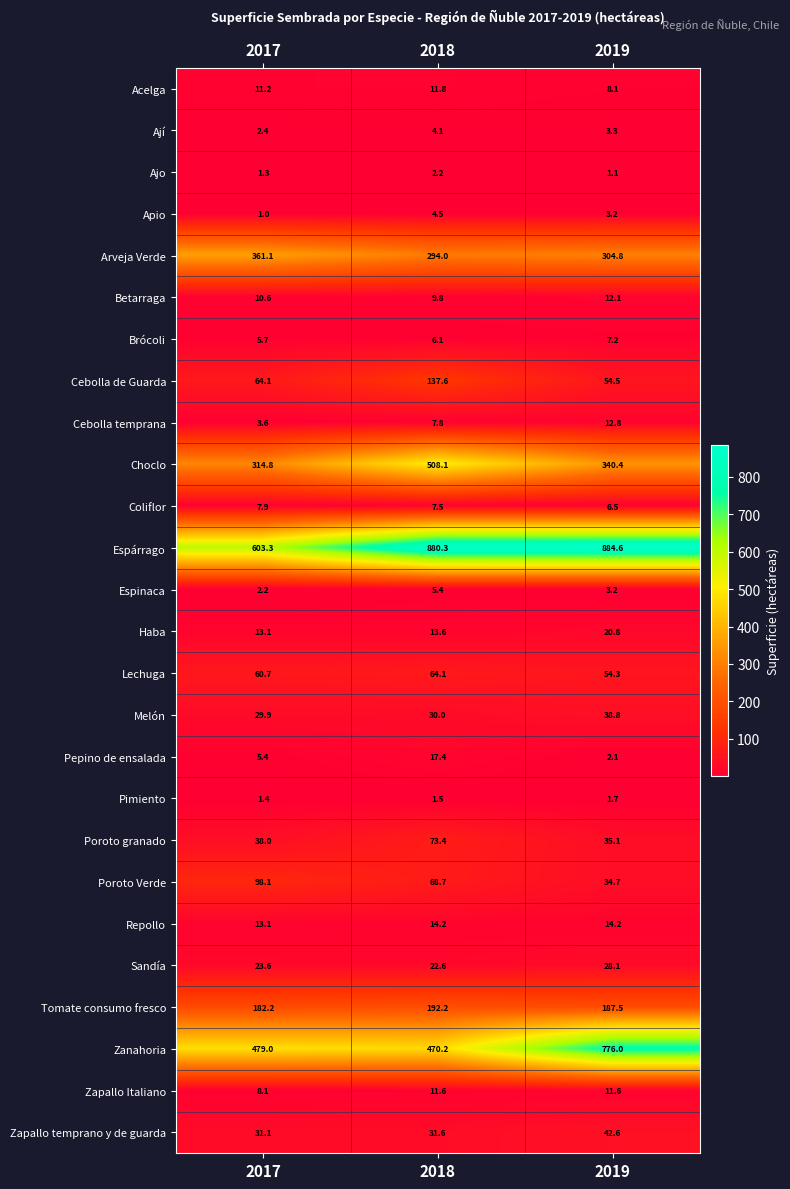

Which series changed the most between 2017 and 2019?

Zanahoria